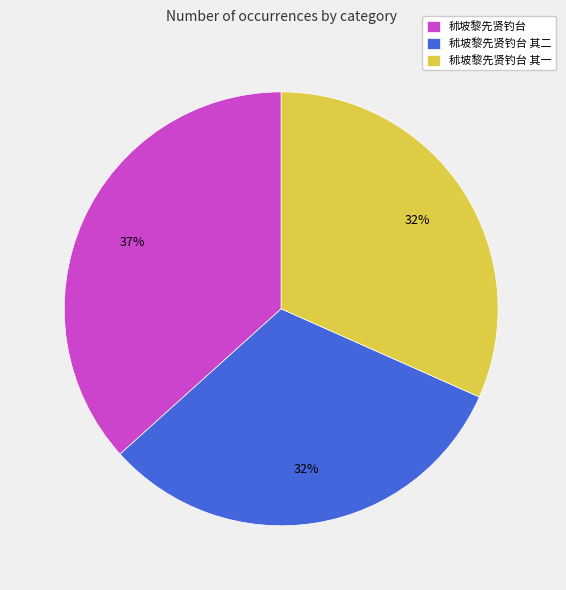

True or false: 秫坡黎先贤钓台 accounts for 23% of the total.

False